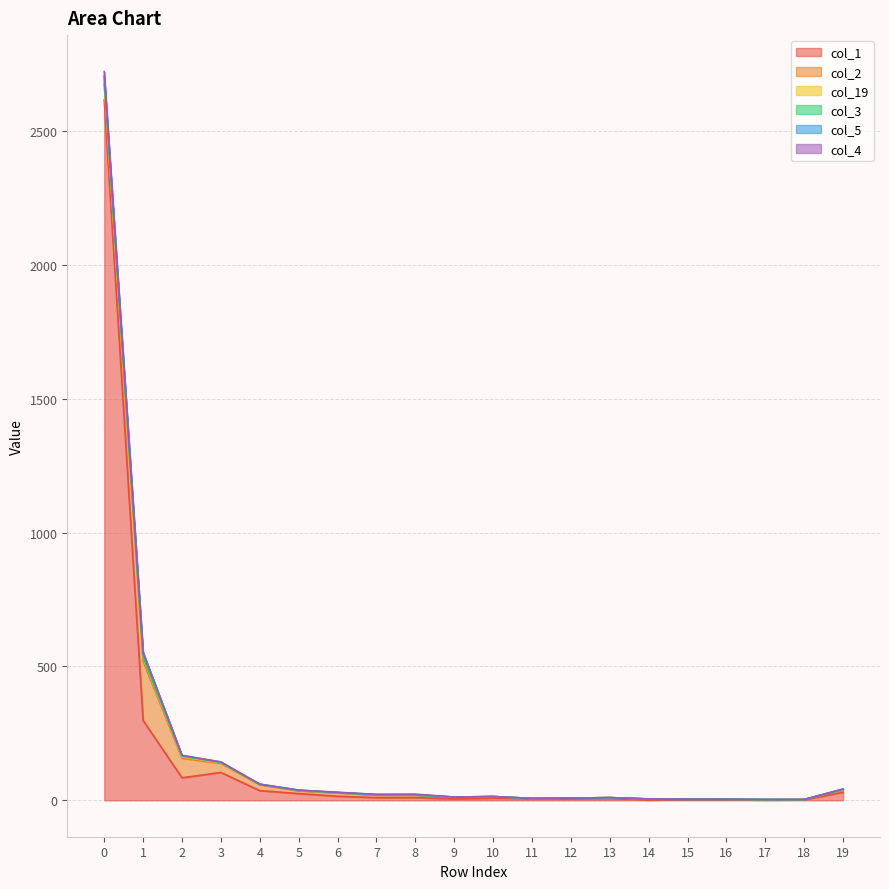

Rank the categories by col_3 value from highest to lowest.

0, 1, 2, 3, 4, 19, 5, 6, 7, 8, 10, 9, 13, 12, 11, 14, 15, 16, 18, 17